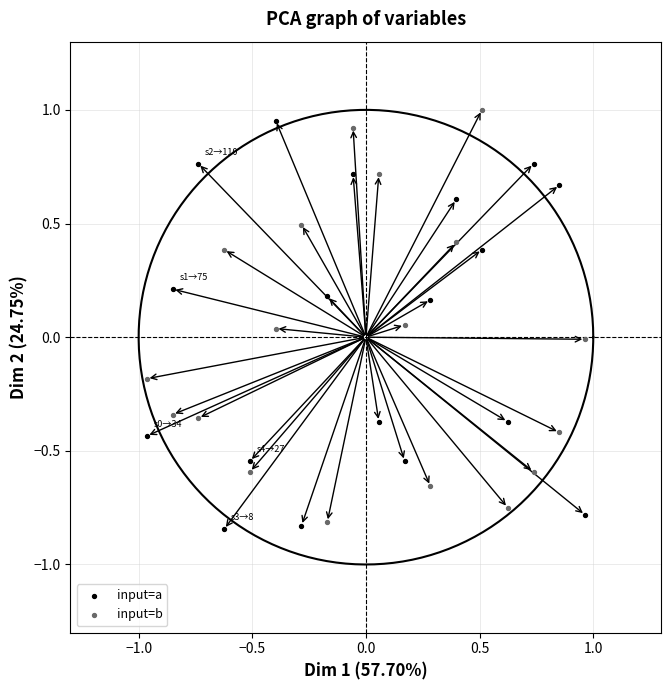

Across all data points, what is the range of X values (max minus min)?

1.9